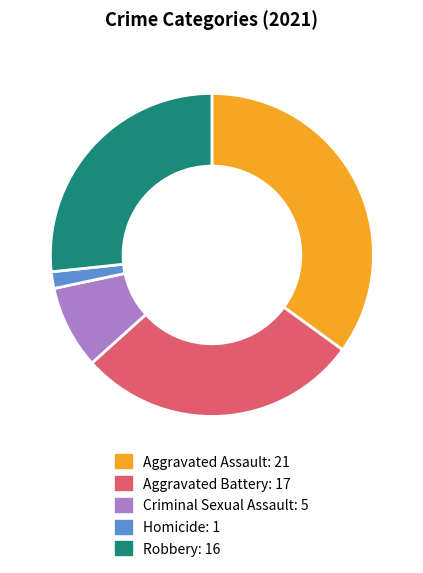

Is it true that Aggravated Battery is 40% of the pie?

False